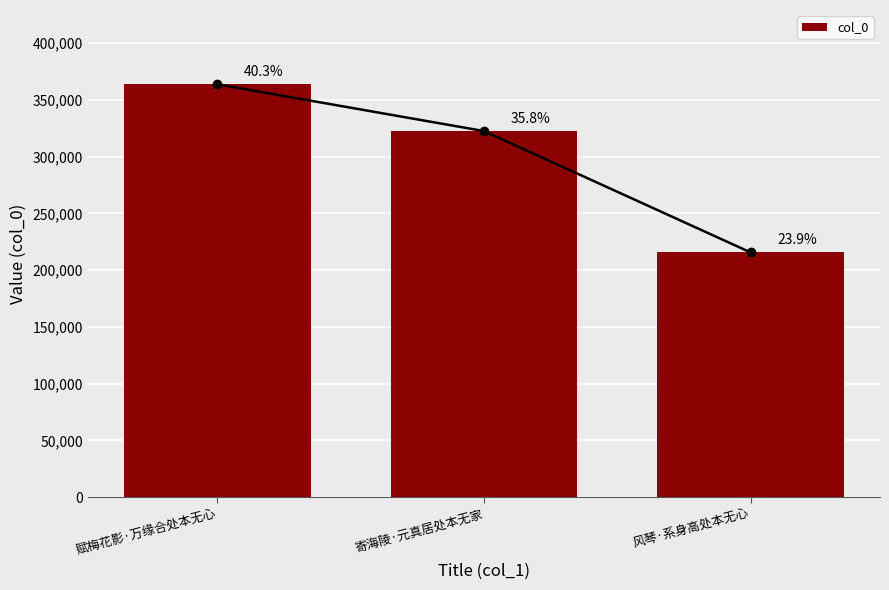

What is the change in value from 赋梅花影·万缘合处本无心 to 寄海陵·元真居处本无家?

-41204